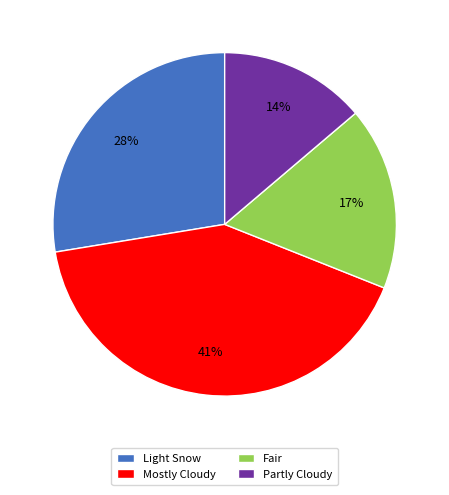

Approximately how many times larger is the value at Light Snow compared to Fair?

1.6